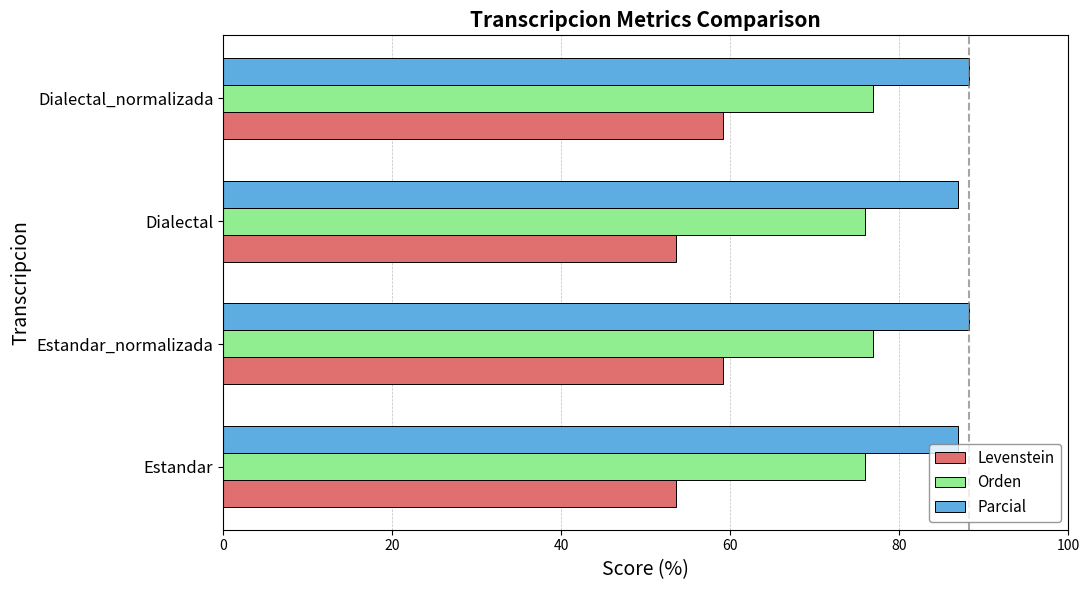

What is the sum of the Parcial values at Estandar_normalizada and Dialectal_normalizada?

176.5